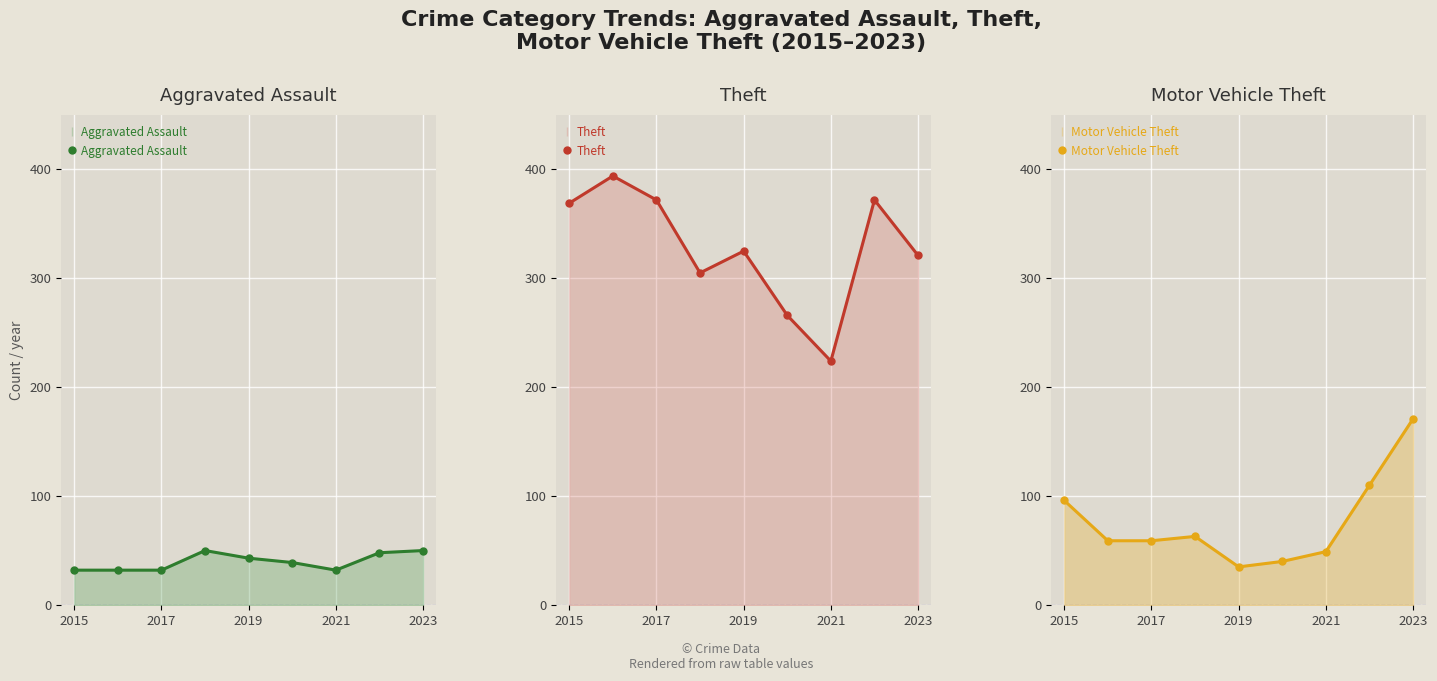

The value of Aggravated Assault at 2015 is 32. True or false?

True